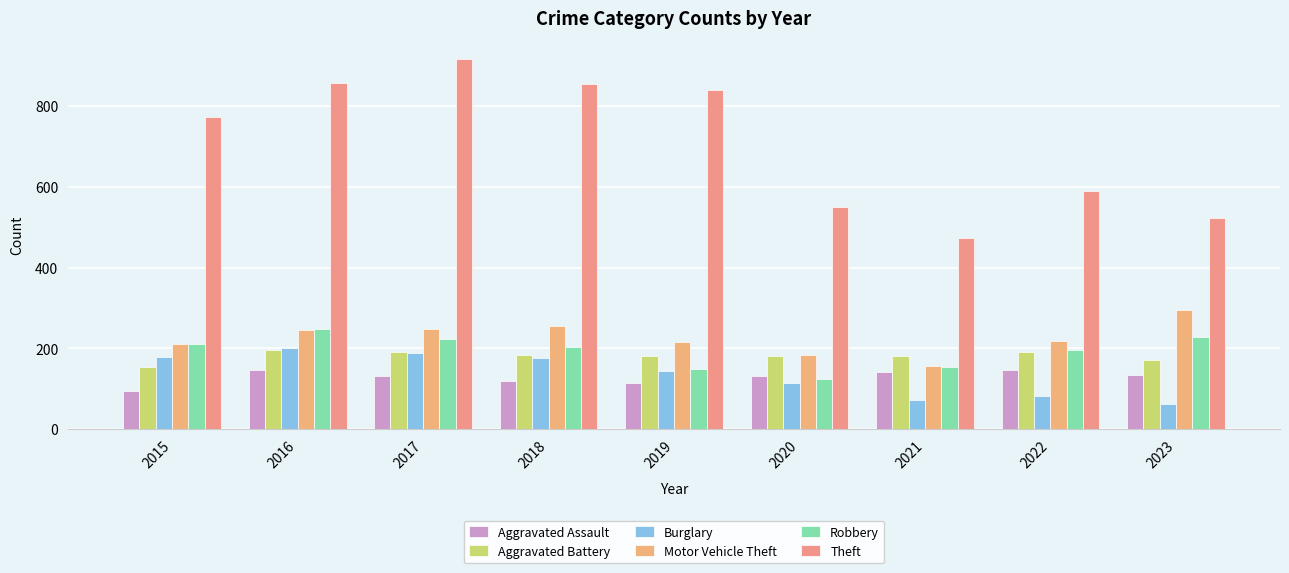

The value of Robbery at 2019 is 150. True or false?

True